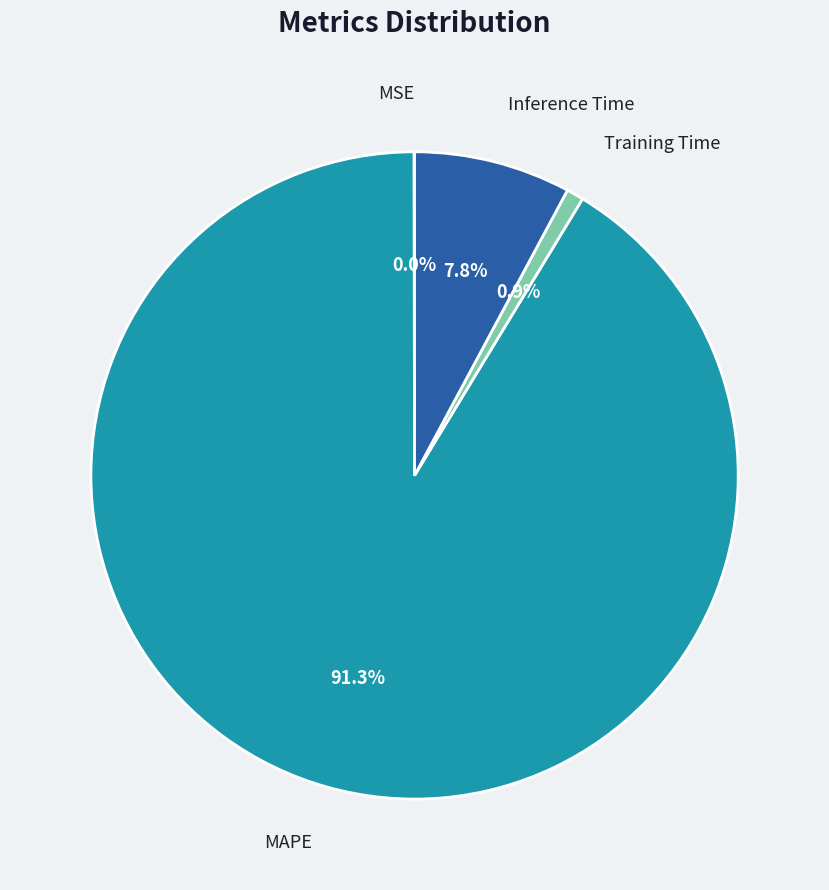

What percentage is NOT represented by Inference Time?

92.2%